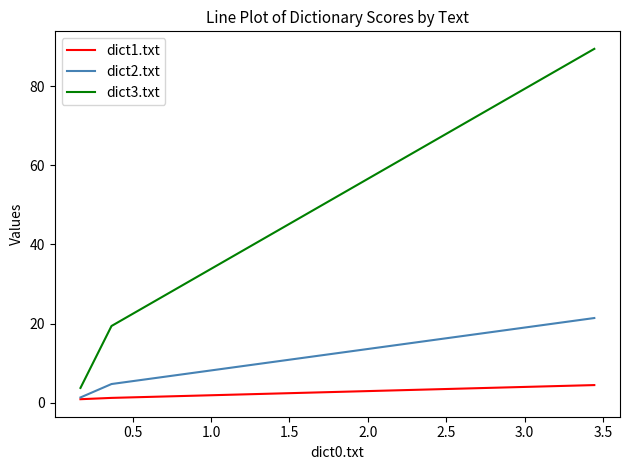

Which series has the largest range (max minus min)?

dict3.txt